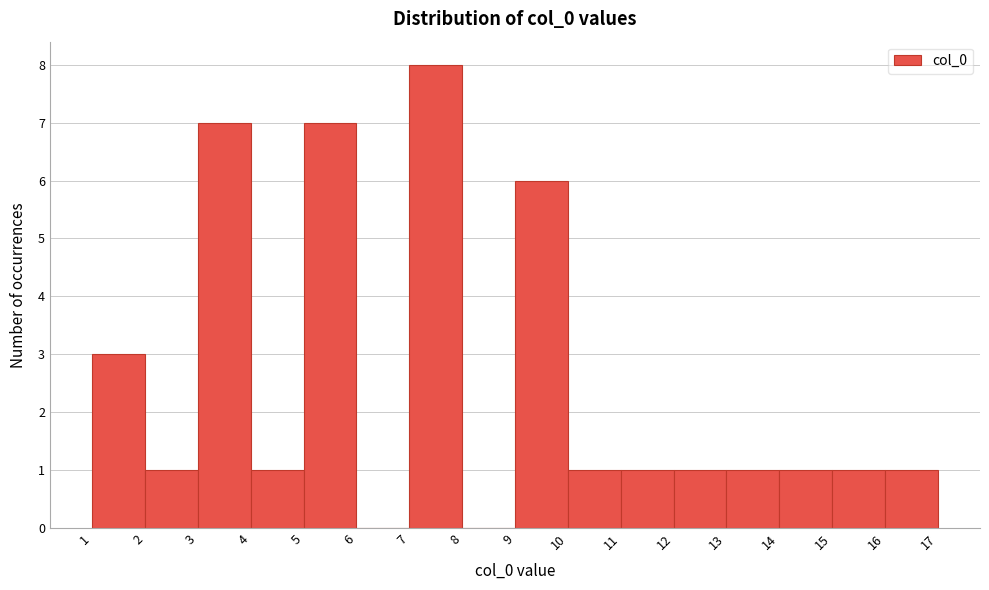

What is the height of the bar covering 10 to 11 on the x-axis? The values are not printed on the chart, so give them approximately, as read against the axis.

1